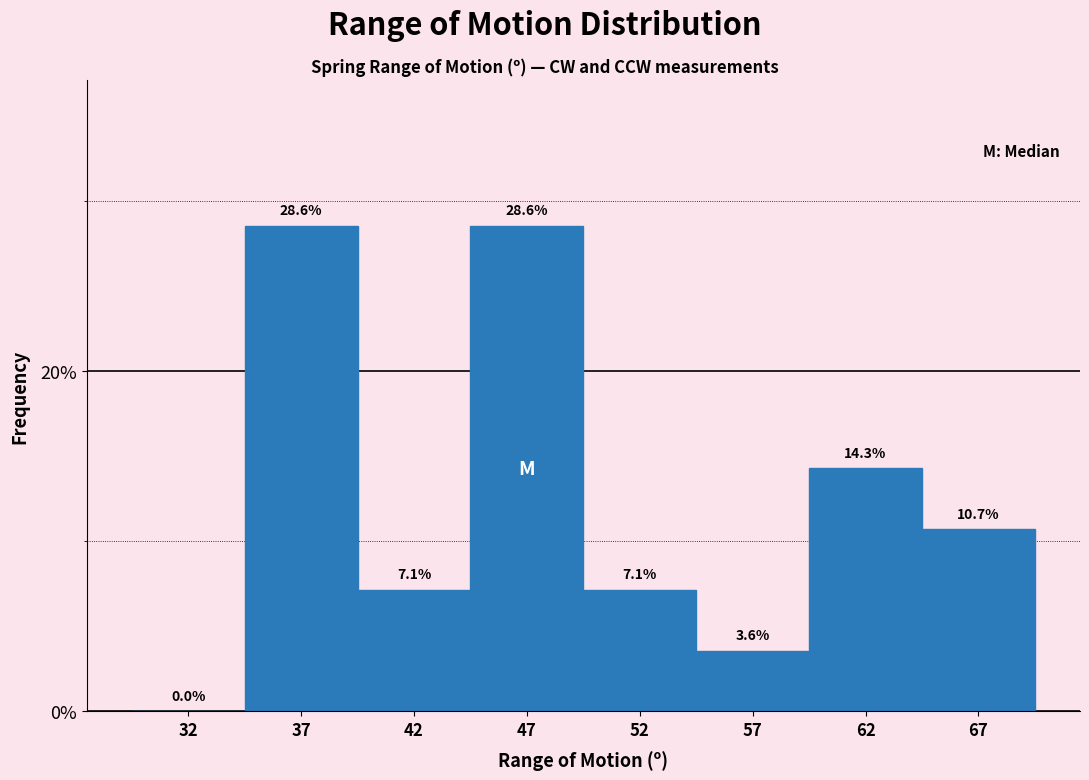

Reading right to left, transcribe all the data shown in this chart.

67=10.7	62=14.3	57=3.6	52=7.1	47=28.6	42=7.1	37=28.6	32=0.0